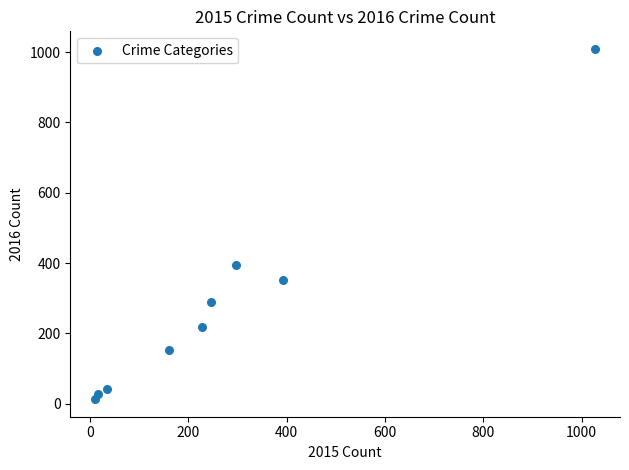

What Y value in the scatter plot is closest to 511?

394